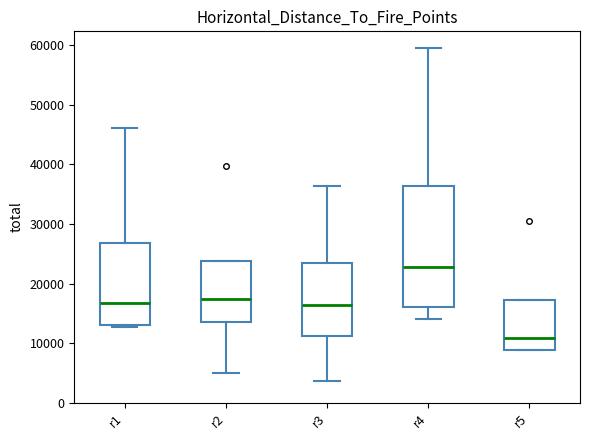

Reading left to right, read every box against the y-axis: the position of its median line, the range the box covers, and the ends of its whiskers. The values are not printed on the chart, so give them approximately, as read against the axis.

r1: median 17000, box 13000 to 27000, whiskers 13000 (just below the box's lower edge) to 46000
r2: median 17000, box 14000 to 24000, whiskers 5000 to 24000
r3: median 16000, box 11000 to 23000, whiskers 4000 to 36000
r4: median 23000, box 16000 to 36000, whiskers 14000 to 60000
r5: median 11000, box 9000 to 17000, whiskers 9000 to 17000